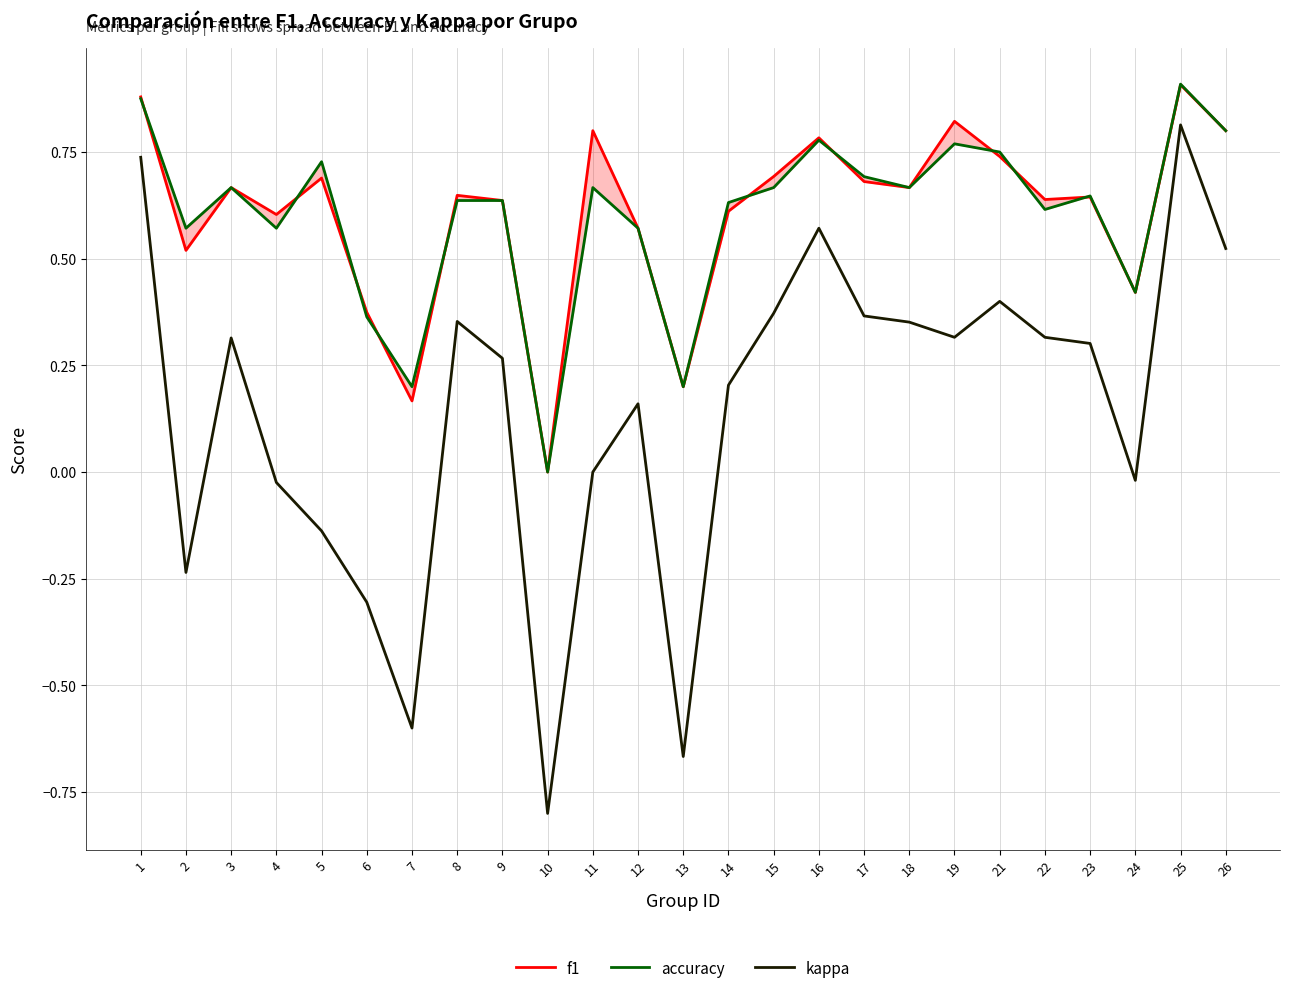

What is the sum of the f1 values at 16 and 13?

1.0